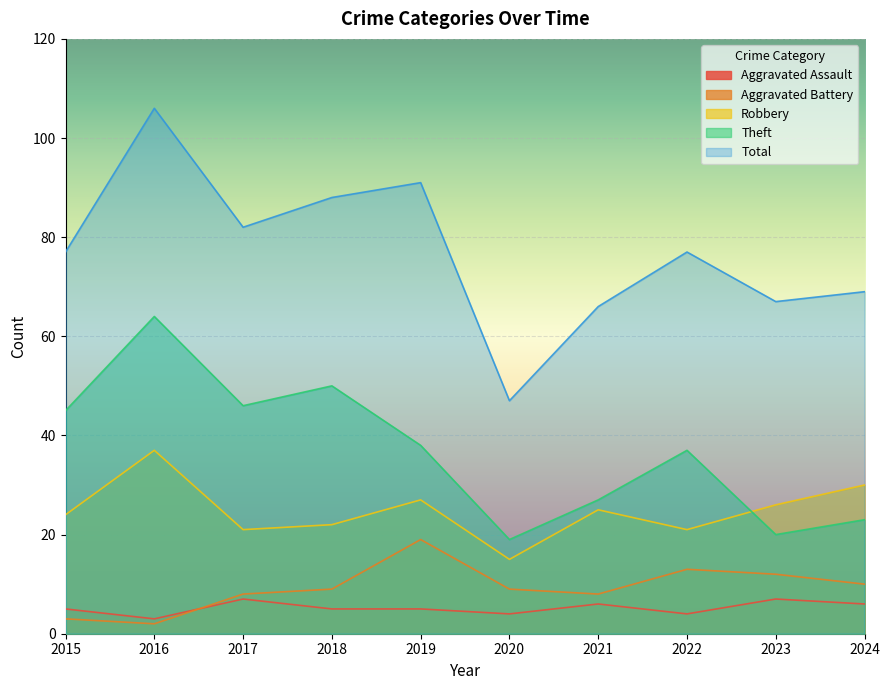

How many series are shown in this chart?

5